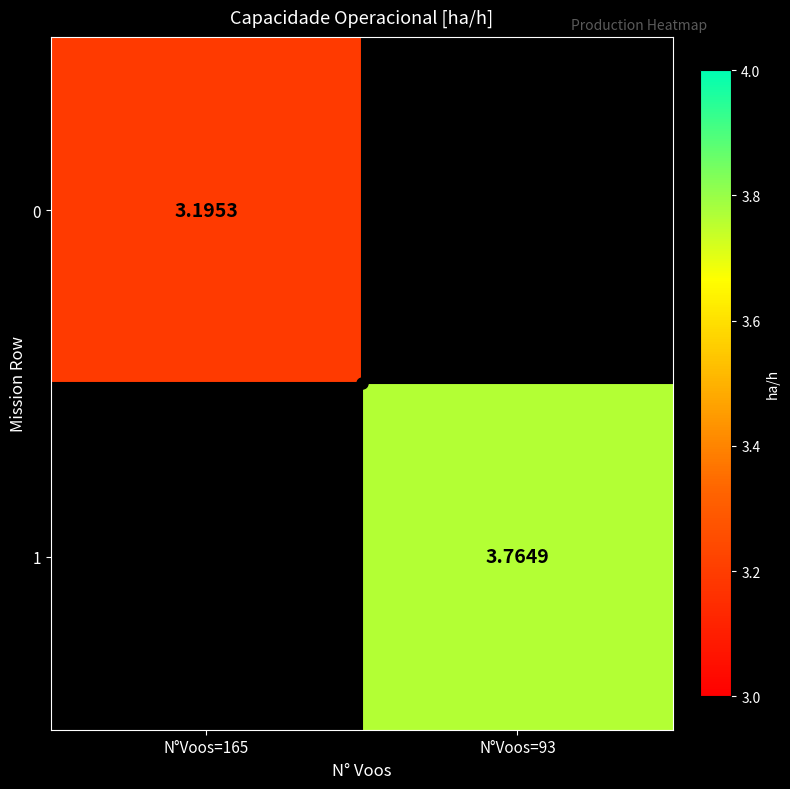

What value does the 0 series have at N°Voos=165?

3.2